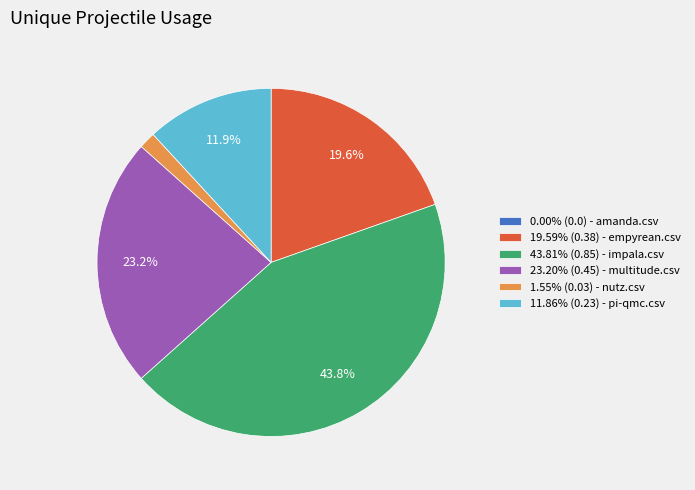

Combined, do 43.81% (0.85) - impala.csv and 23.20% (0.45) - multitude.csv account for over 50%?

Yes